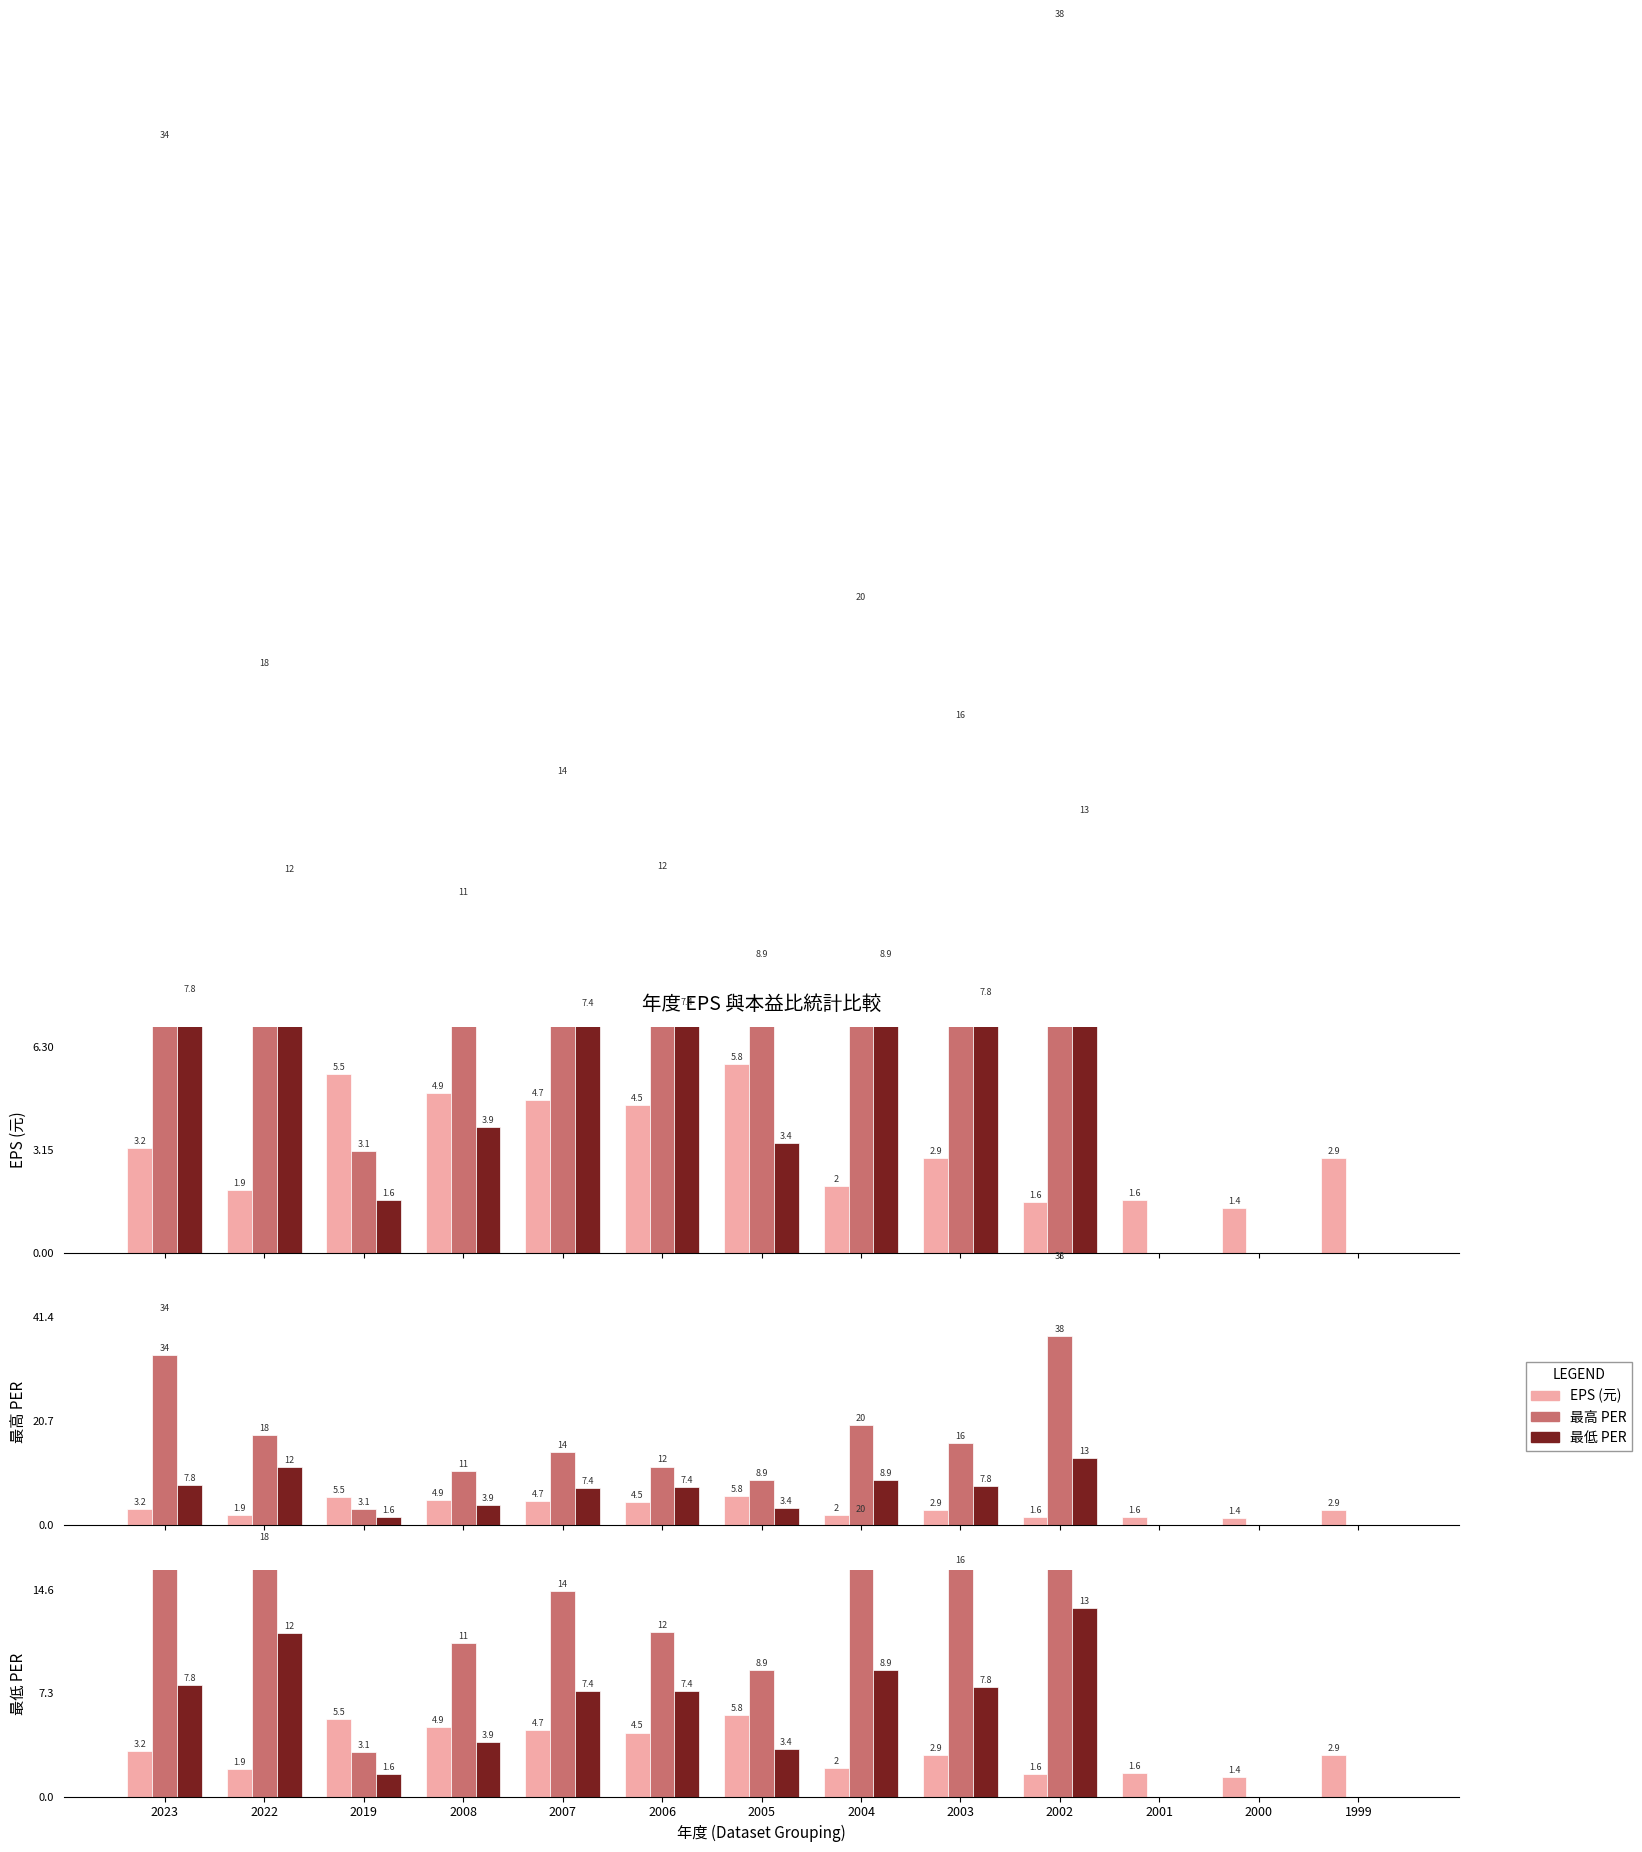

What is the difference between the maximum and minimum values in the 最低PER series?

13.3